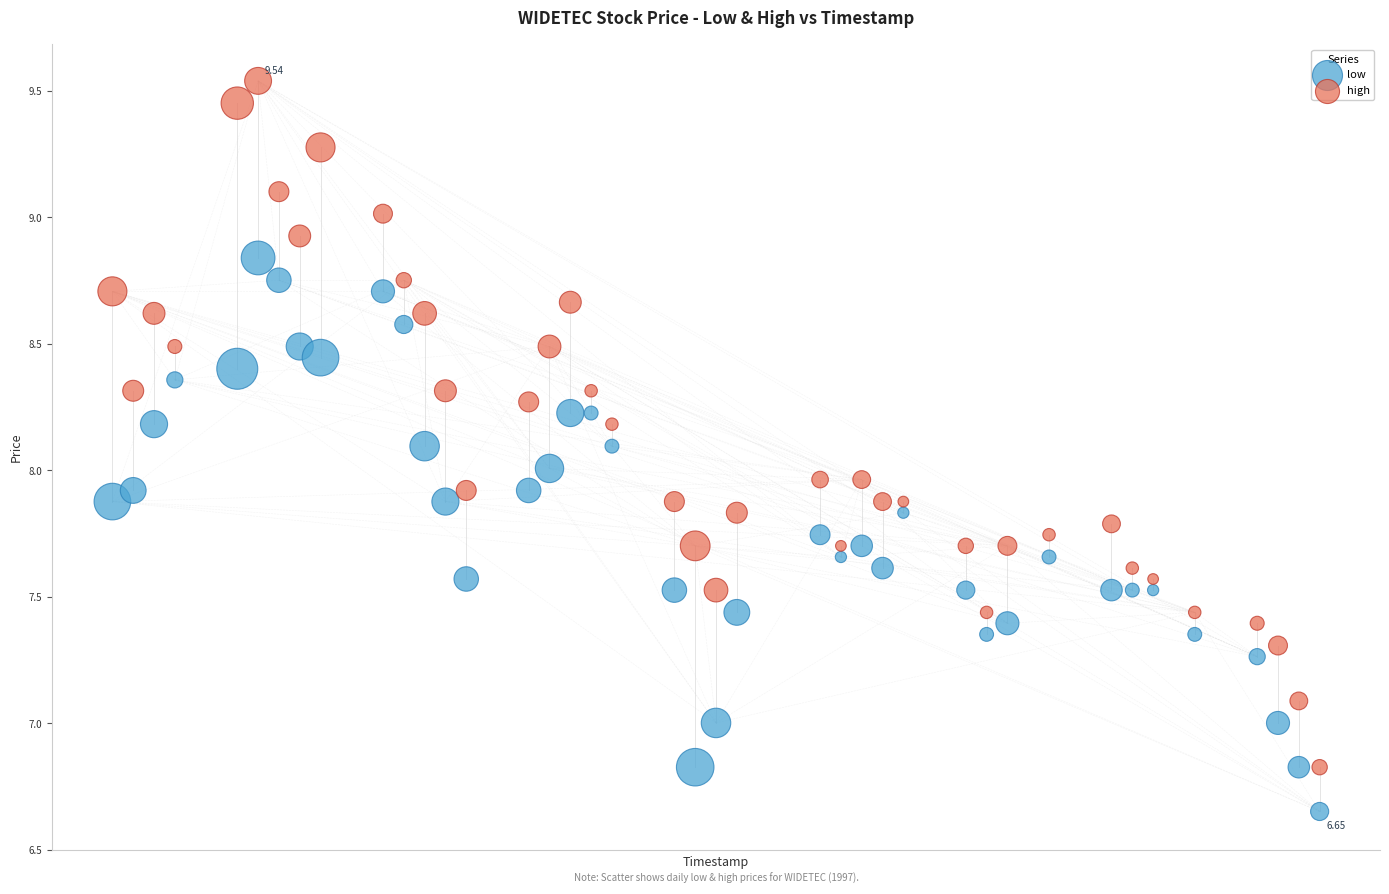

Which series has the widest spread of Y values?

high